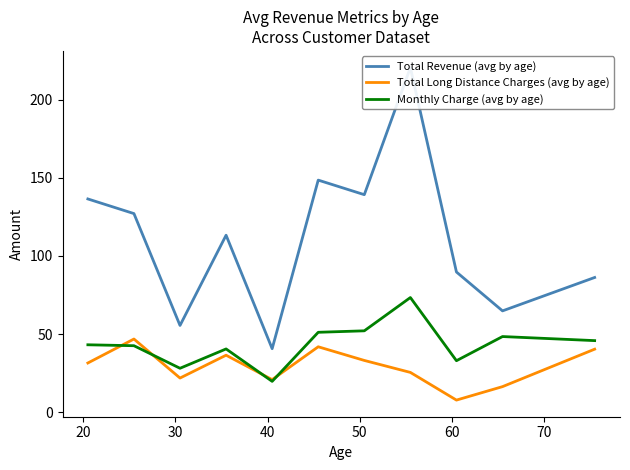

What is the minimum value for Monthly Charge (avg by age)?

19.8